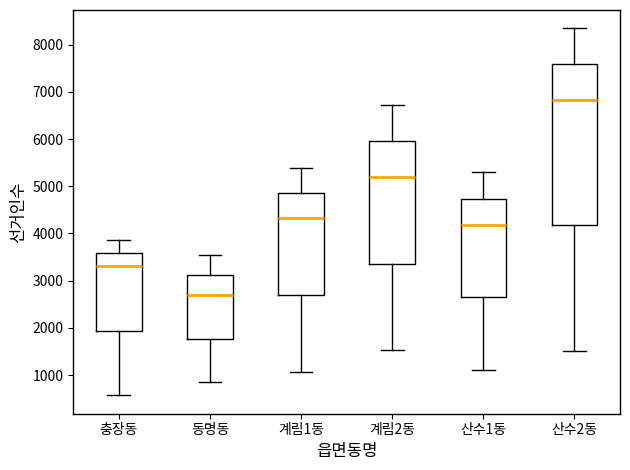

Reading left to right, transcribe this box plot: for each box, give where its median line is, the range the box spans, and where its two whiskers end, as read against the y-axis. The values are not printed on the chart, so give them approximately, as read against the axis.

충장동: median 3300, box 1900 to 3600, whiskers 600 to 3900
동명동: median 2700, box 1800 to 3100, whiskers 900 to 3500
계림1동: median 4300, box 2700 to 4900, whiskers 1100 to 5400
계림2동: median 5200, box 3400 to 6000, whiskers 1500 to 6700
산수1동: median 4200, box 2600 to 4700, whiskers 1100 to 5300
산수2동: median 6800, box 4200 to 7600, whiskers 1500 to 8300